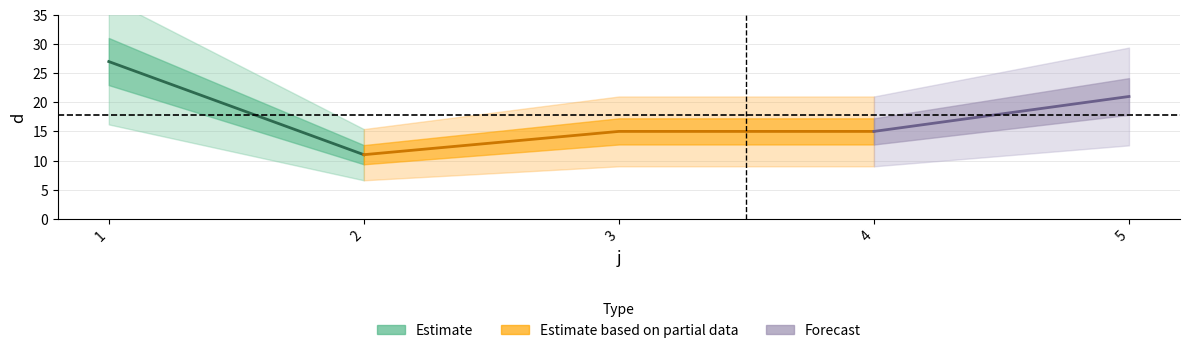

Which label corresponds to the smallest value in the chart?

2